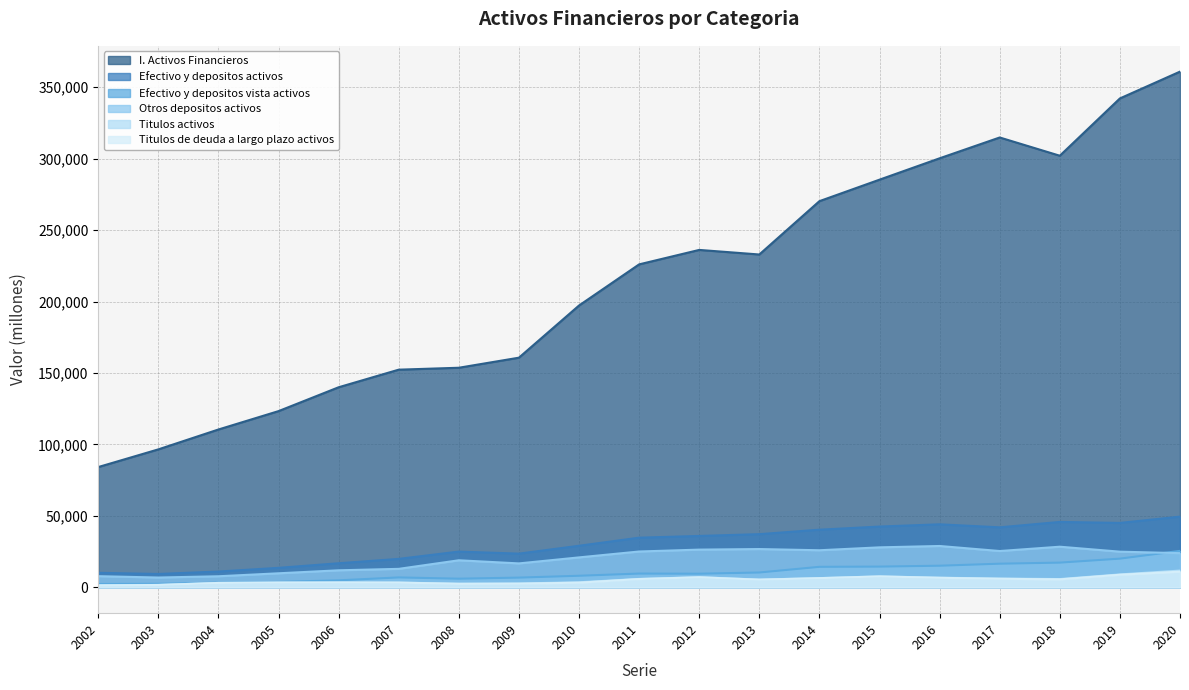

The value of I. Activos Financieros at 2010 is 197223. True or false?

True